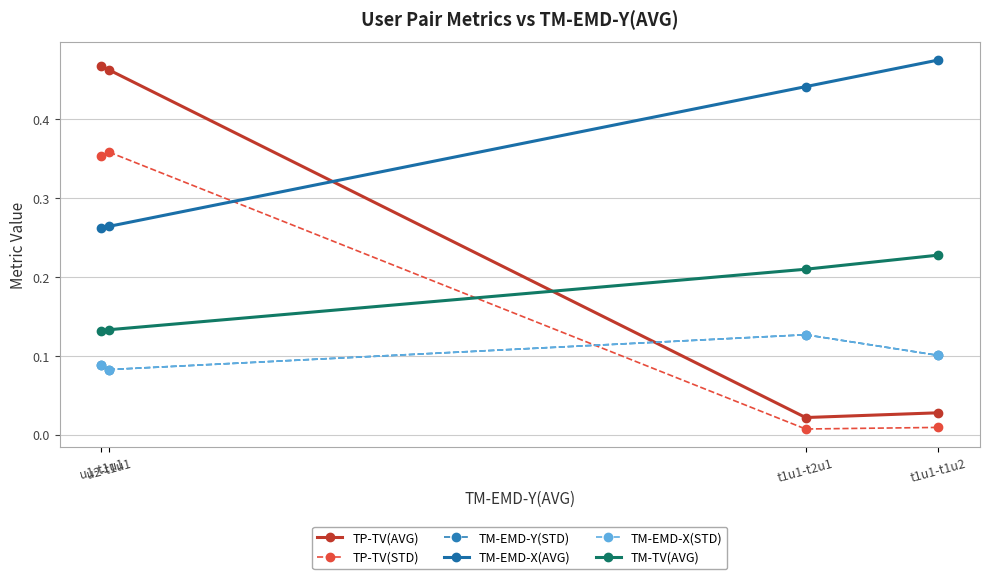

Does the chart have visible grid lines?

Yes